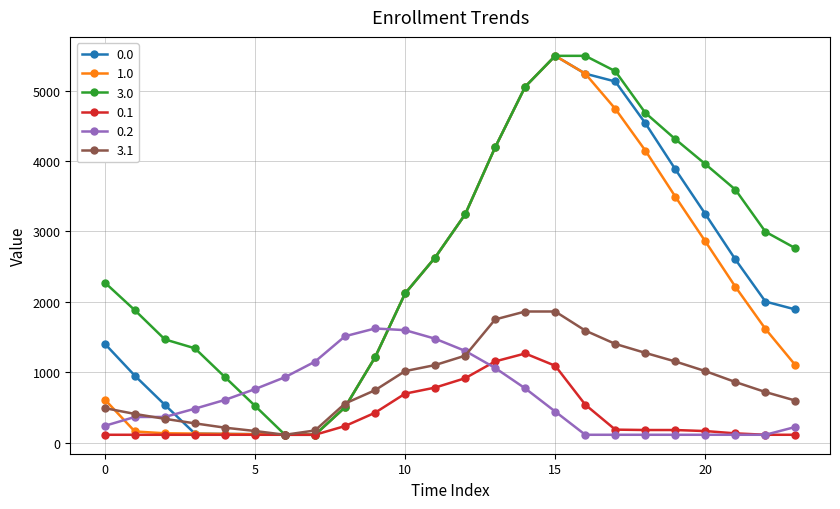

True or false: 3.1 and 0.0 cross at least once.

True